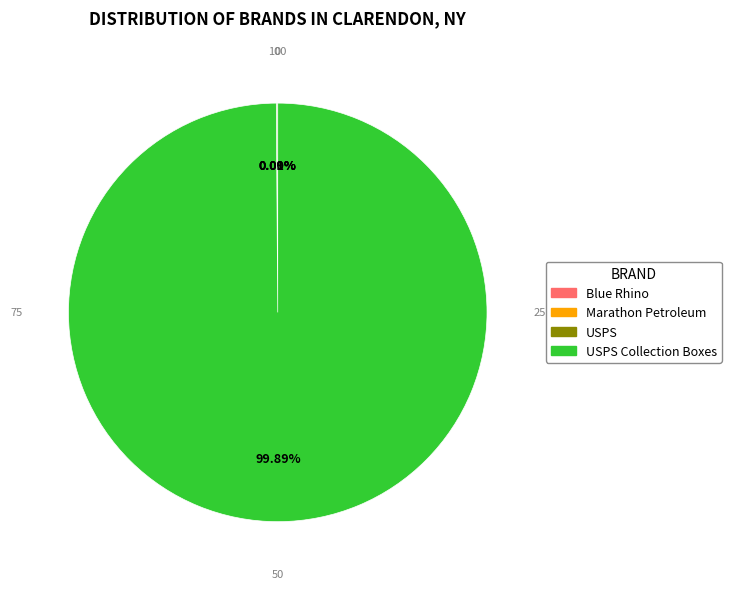

Does any single category account for the majority?

Yes